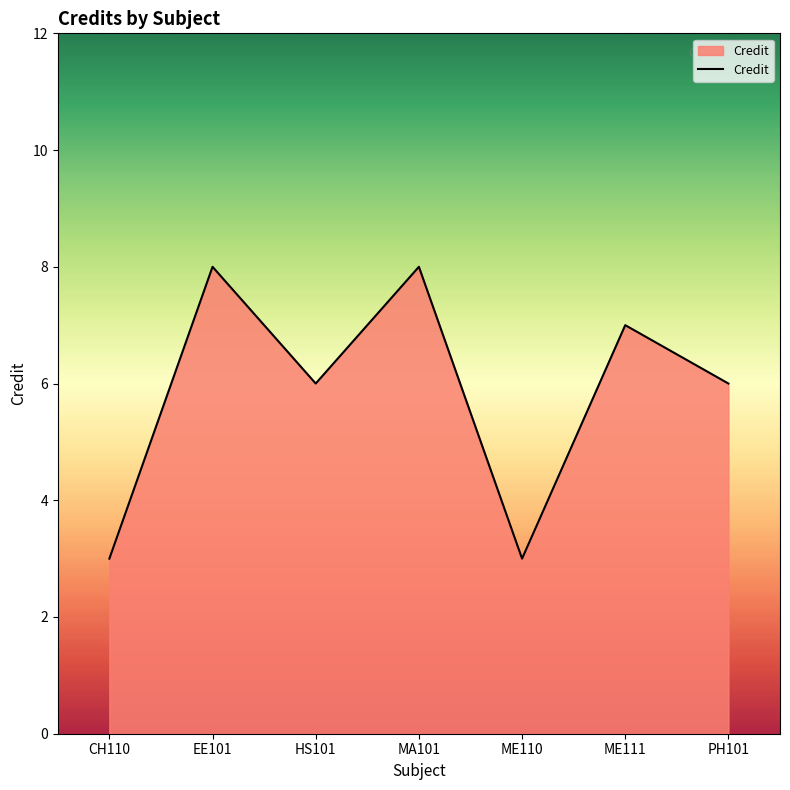

What is the sum of all values?

41